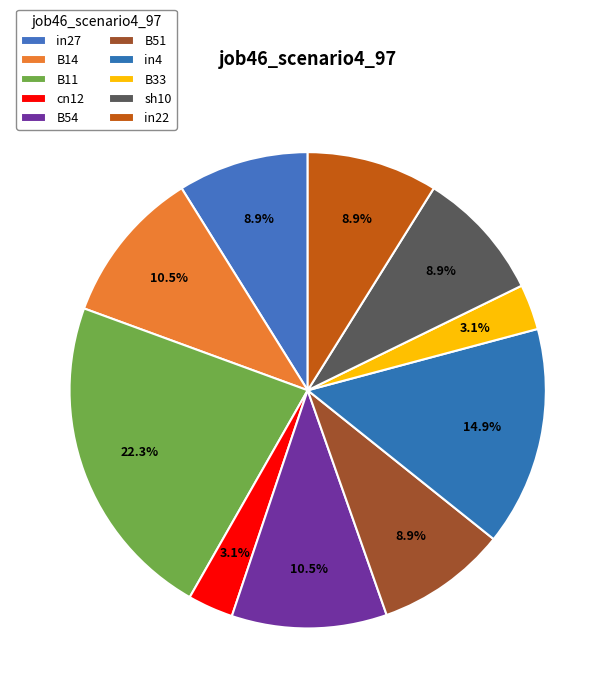

Rank the categories by value from lowest to highest.

cn12, B33, in27, B51, sh10, in22, B54, B14, in4, B11